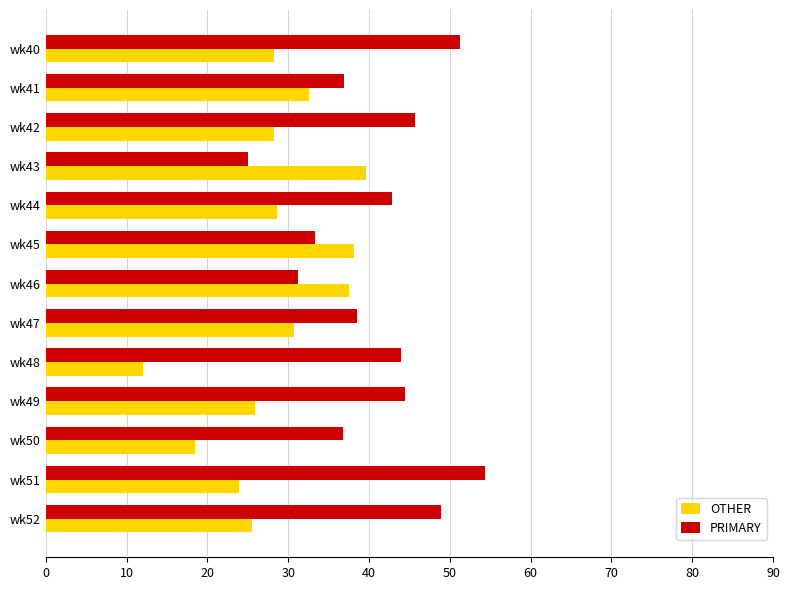

At which label is PRIMARY closest to 39?

wk47